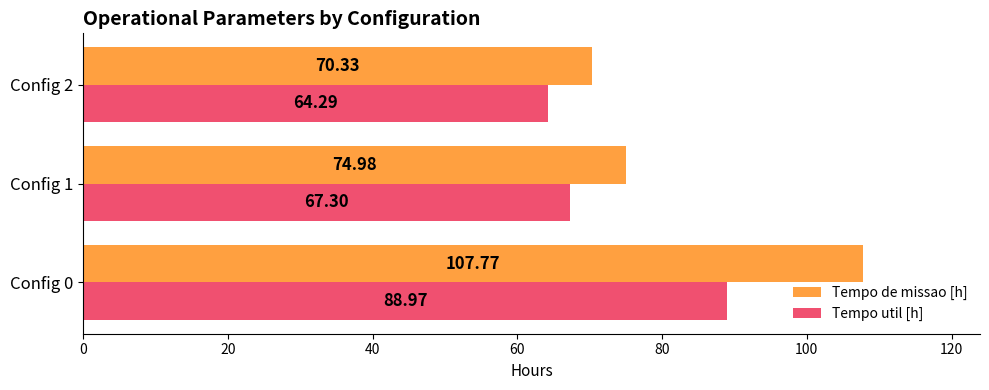

What is the difference between the maximum and second lowest values in the Tempo de missao [h] series?

32.8